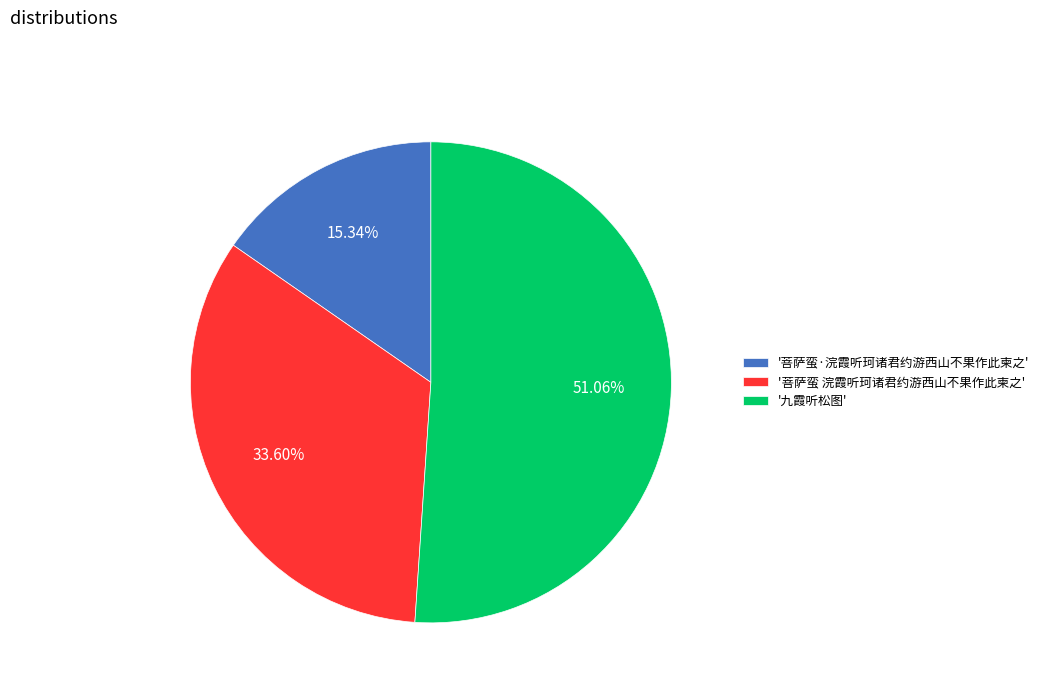

Approximately how many times larger is the value at '菩萨蛮·浣霞听珂诸君约游西山不果作此柬之' compared to '菩萨蛮 浣霞听珂诸君约游西山不果作此柬之'?

0.5